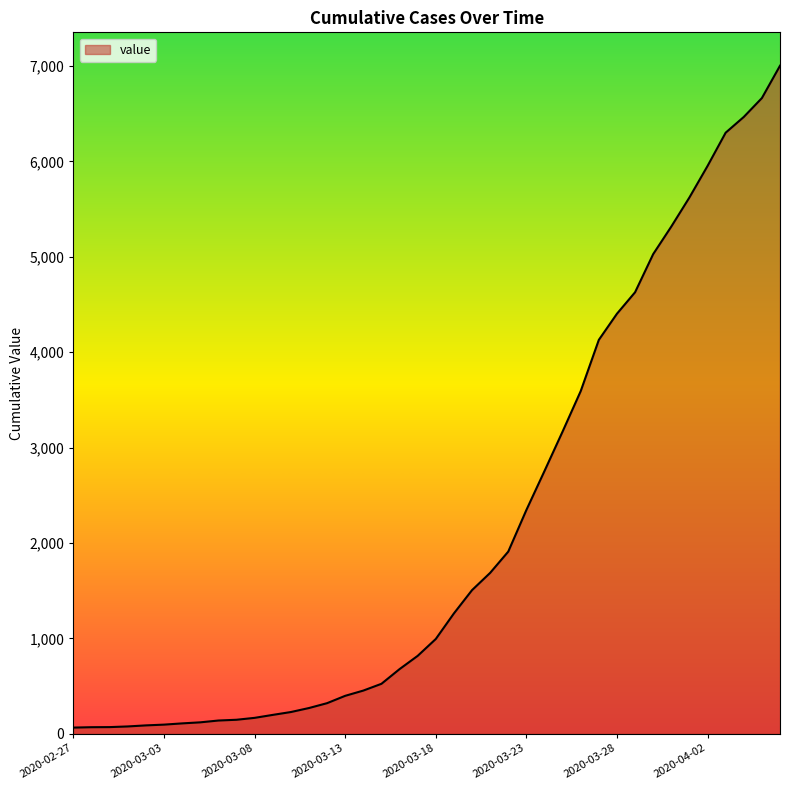

What is the minimum value shown in the chart?

64